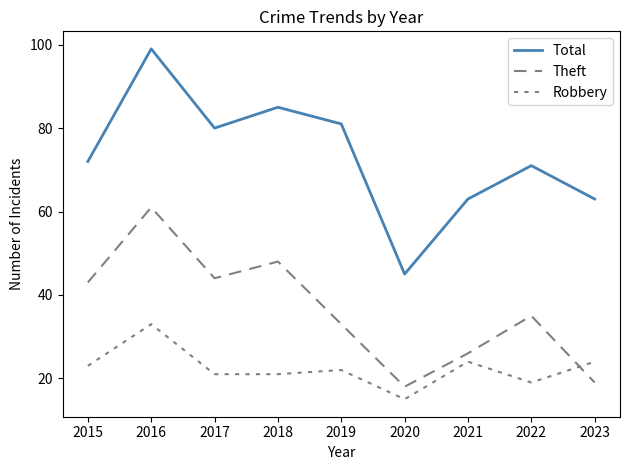

What is the highest value of the Theft series?

61